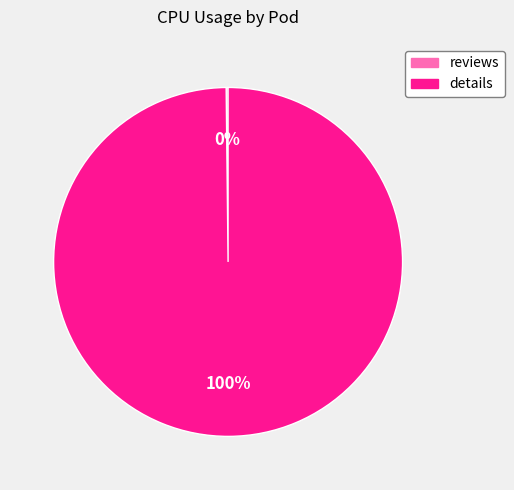

To the nearest percent, what is the difference between the largest and smallest slice percentages?

100%